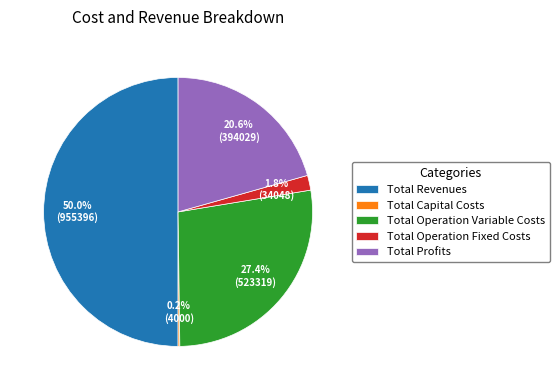

Does Total Operation Fixed Costs account for over 50% of the chart?

No